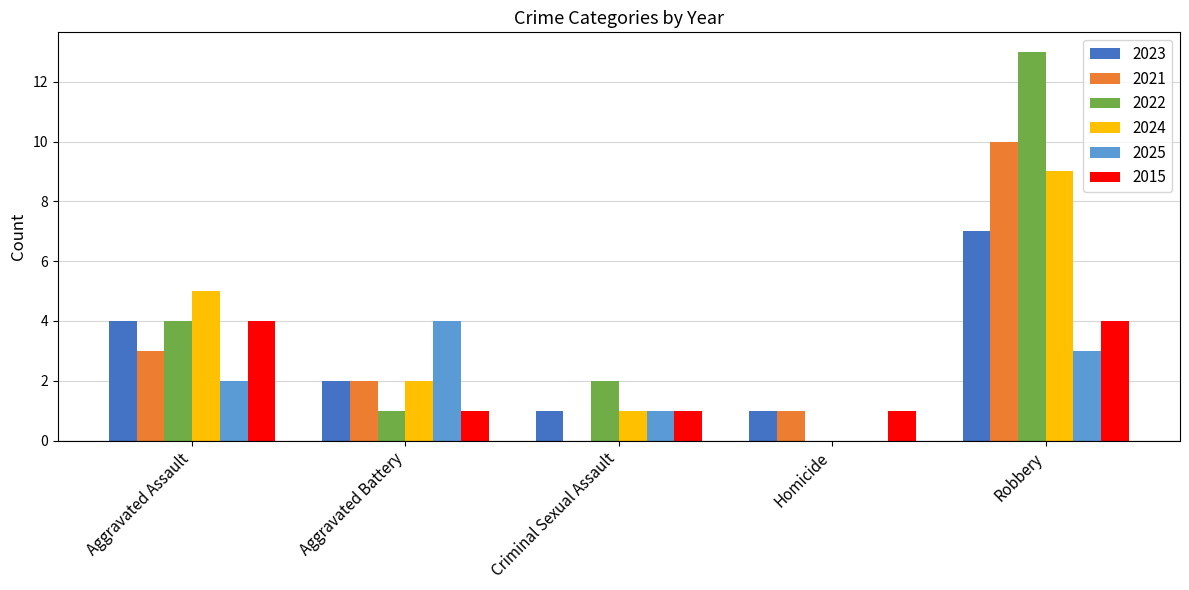

What is the sum of all 2024 values?

17